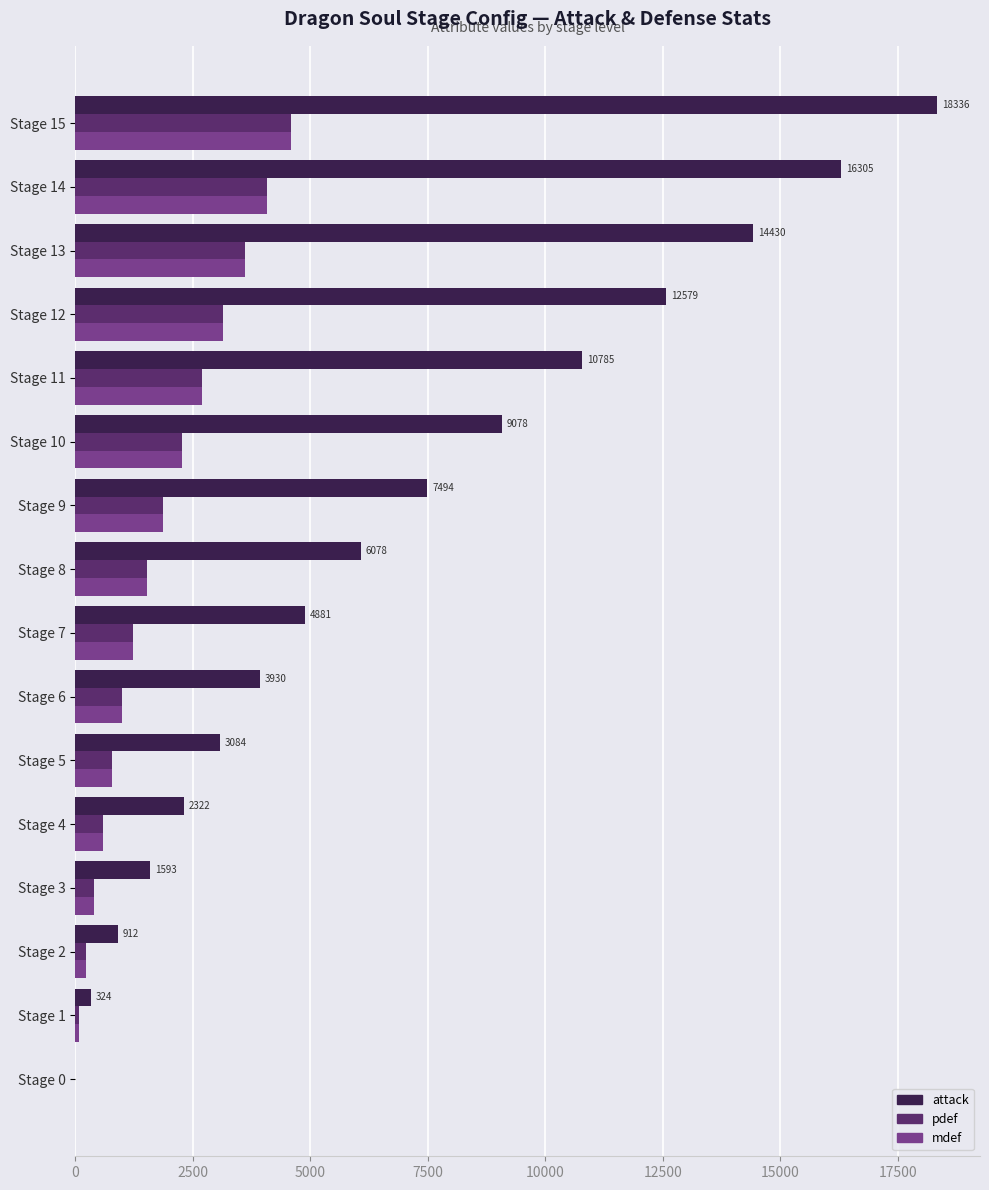

At which category is the sum across all series the highest?

Stage 15